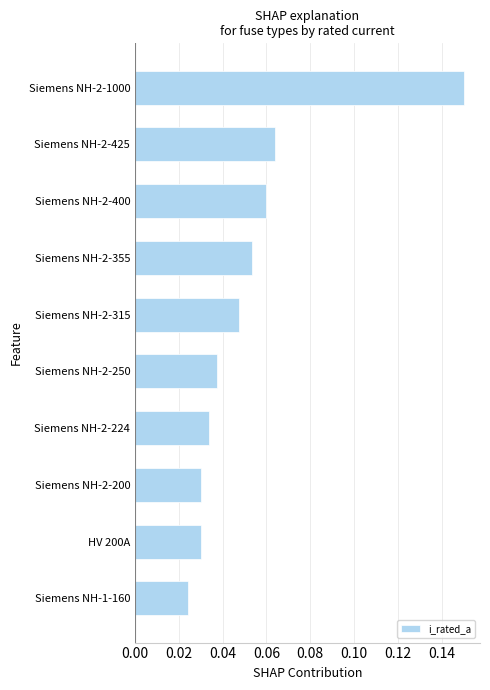

The chart shows a value of 0.1 at Siemens NH-2-200. True or false?

False